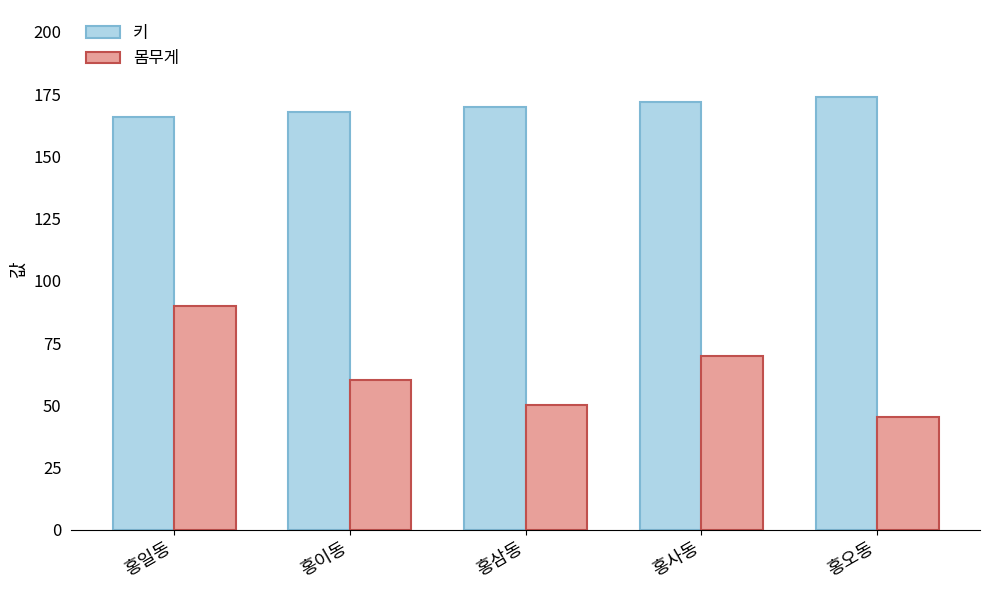

Are the bars horizontal?

No